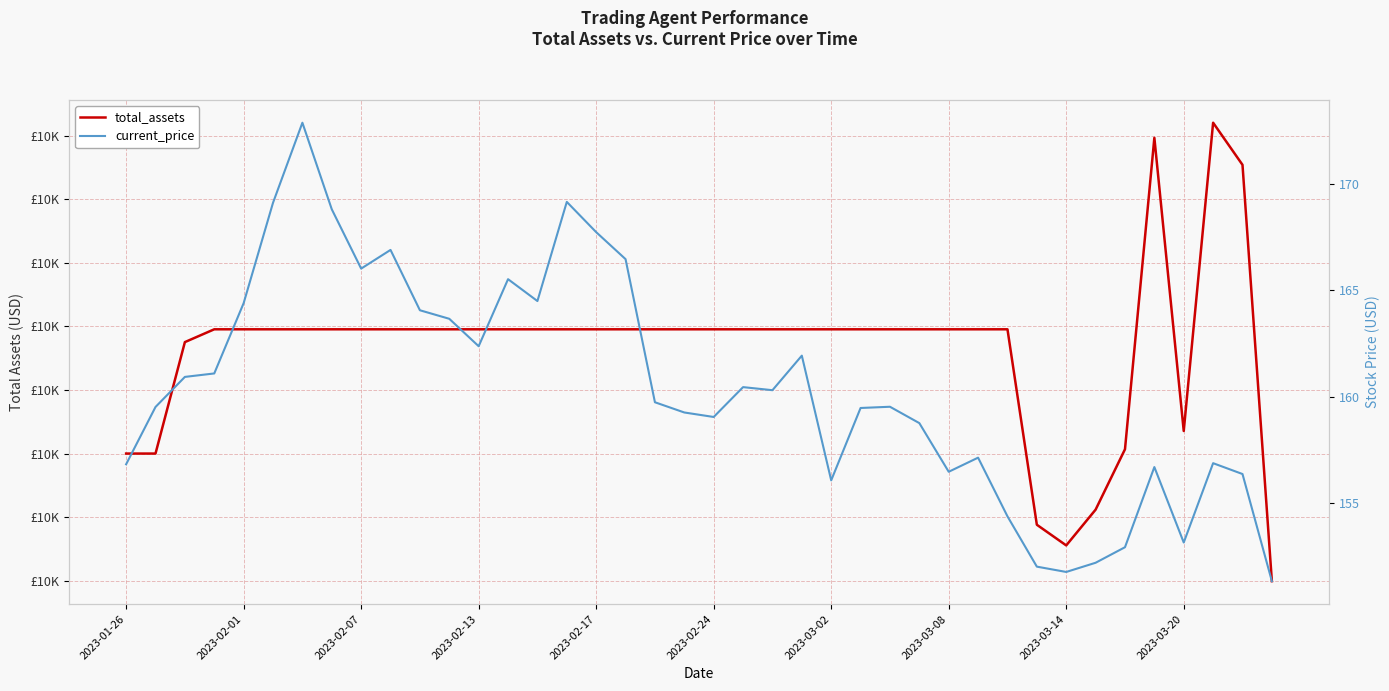

Rank the series at 11 from highest to lowest value.

total_assets, current_price